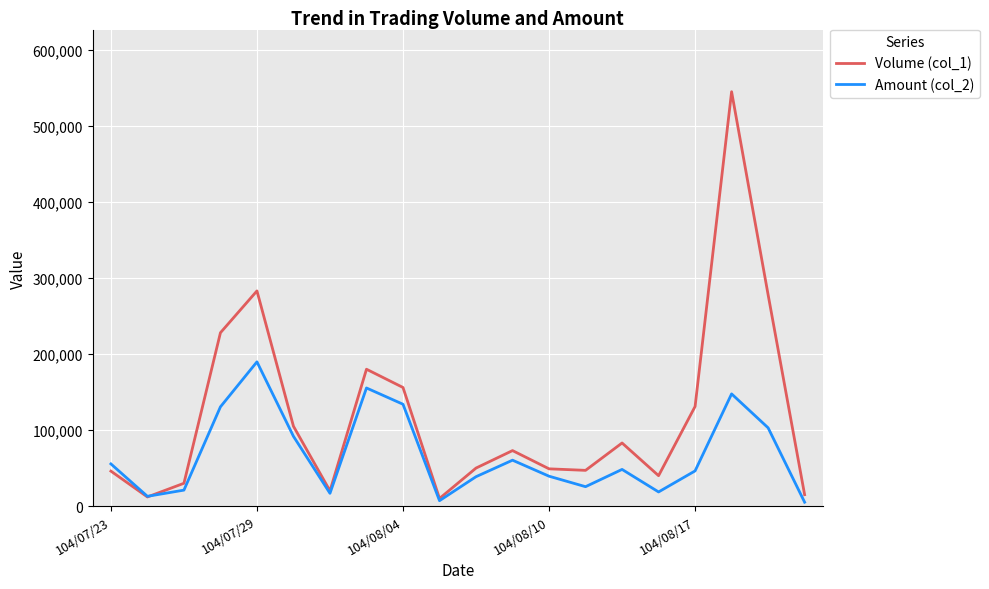

Which series has the largest range (max minus min)?

Volume (col_1)